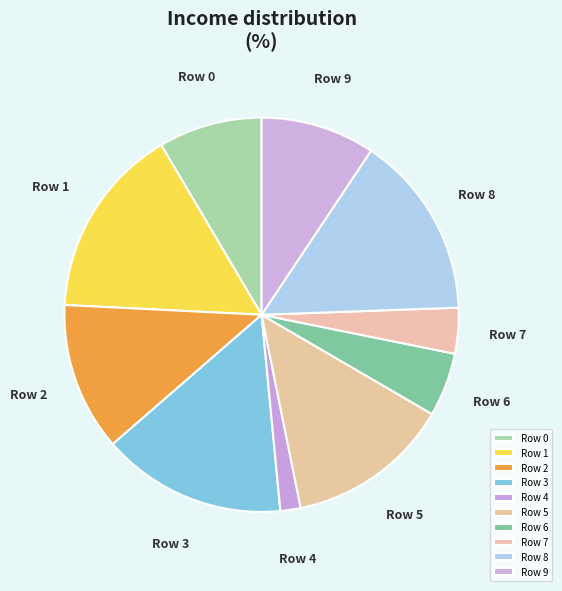

Is there a majority slice in this chart?

No